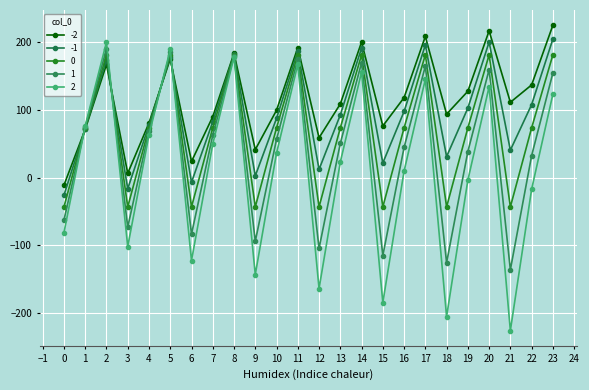

Which category has the highest value across all series?

23